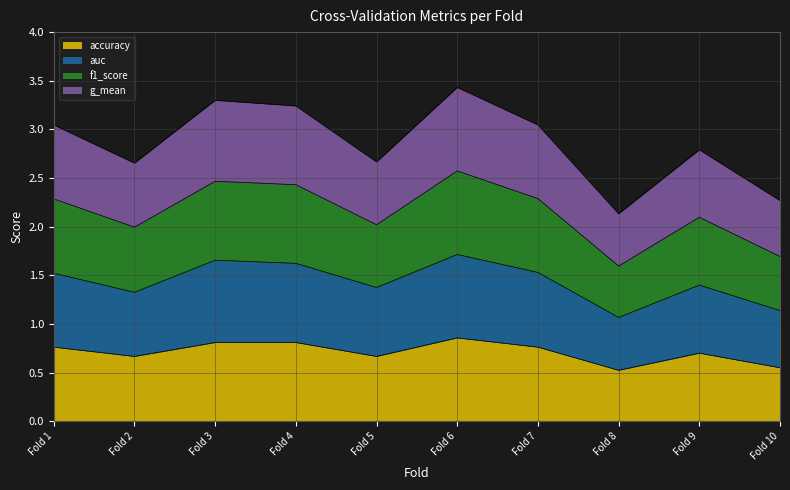

Is it true that accuracy equals 1.3 at Fold 4?

False